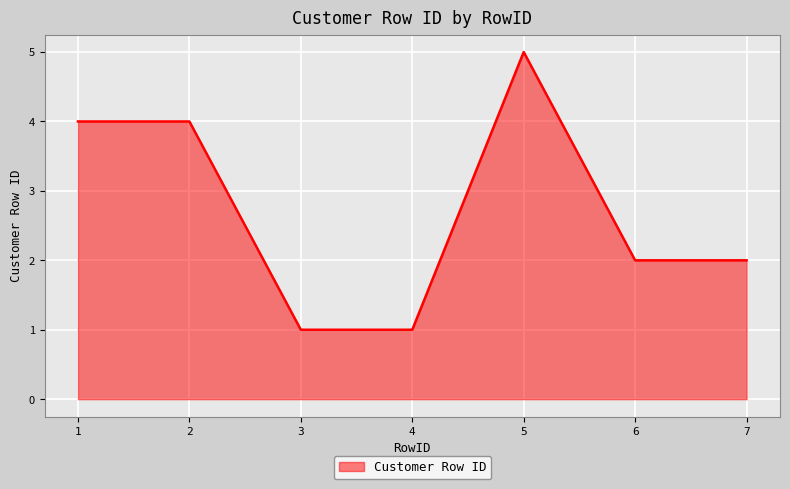

What is the ratio of the value at 6 to the value at 5?

0.4